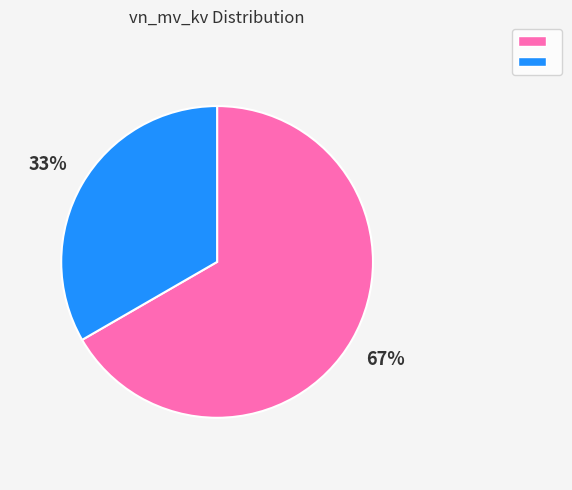

Is there any slice that represents more than half of the pie?

Yes